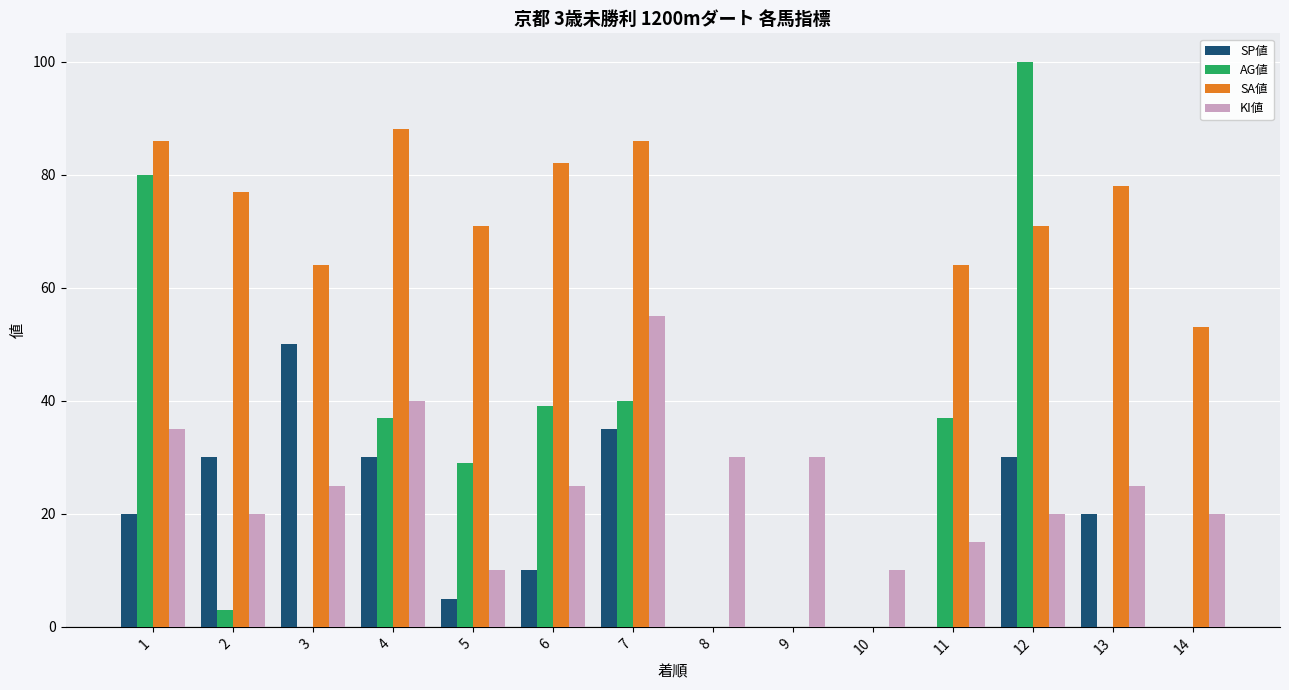

Which series changed the most between 7 and 11?

KI値